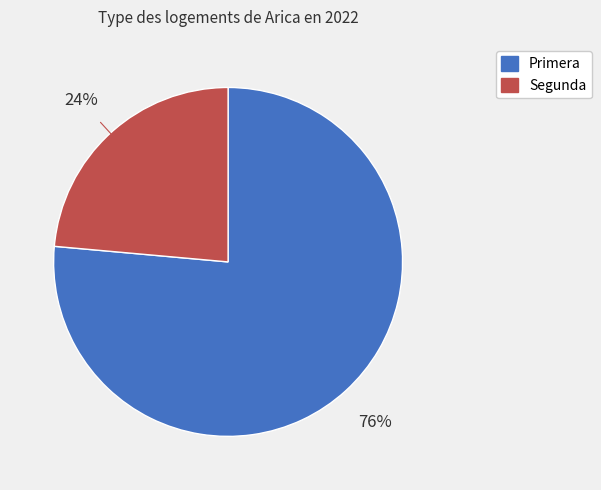

Is there a majority slice in this chart?

Yes